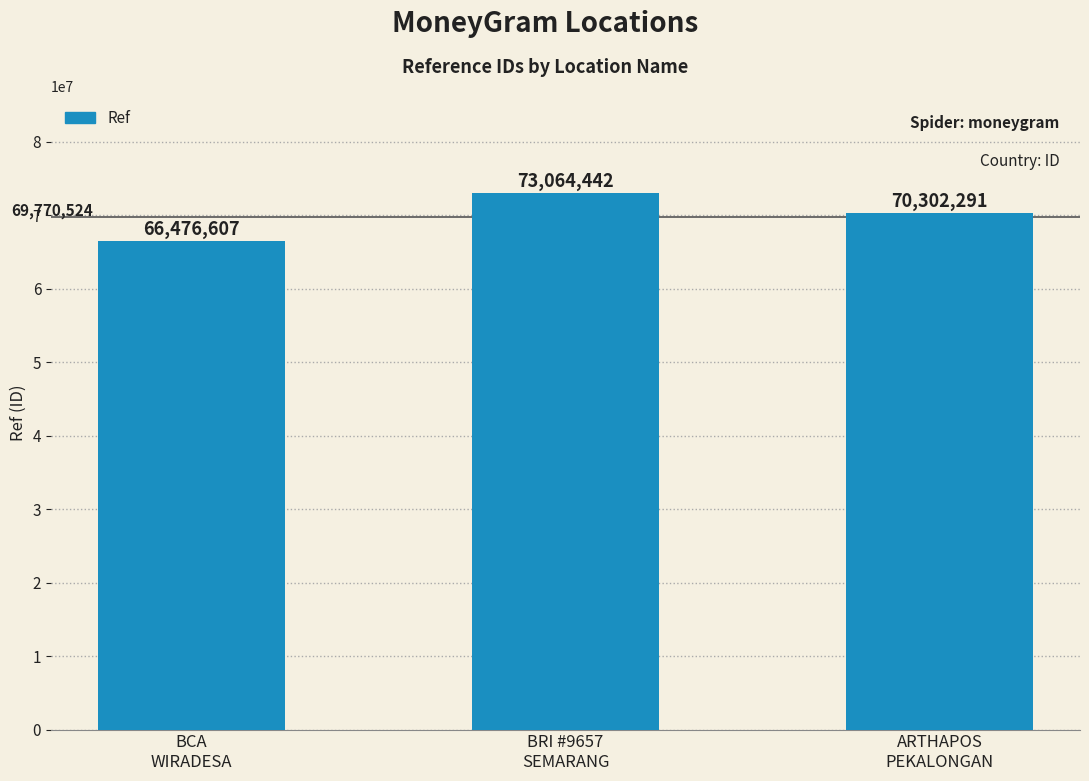

What is the sum of the values at BCA
WIRADESA and BRI #9657
SEMARANG?

139541049